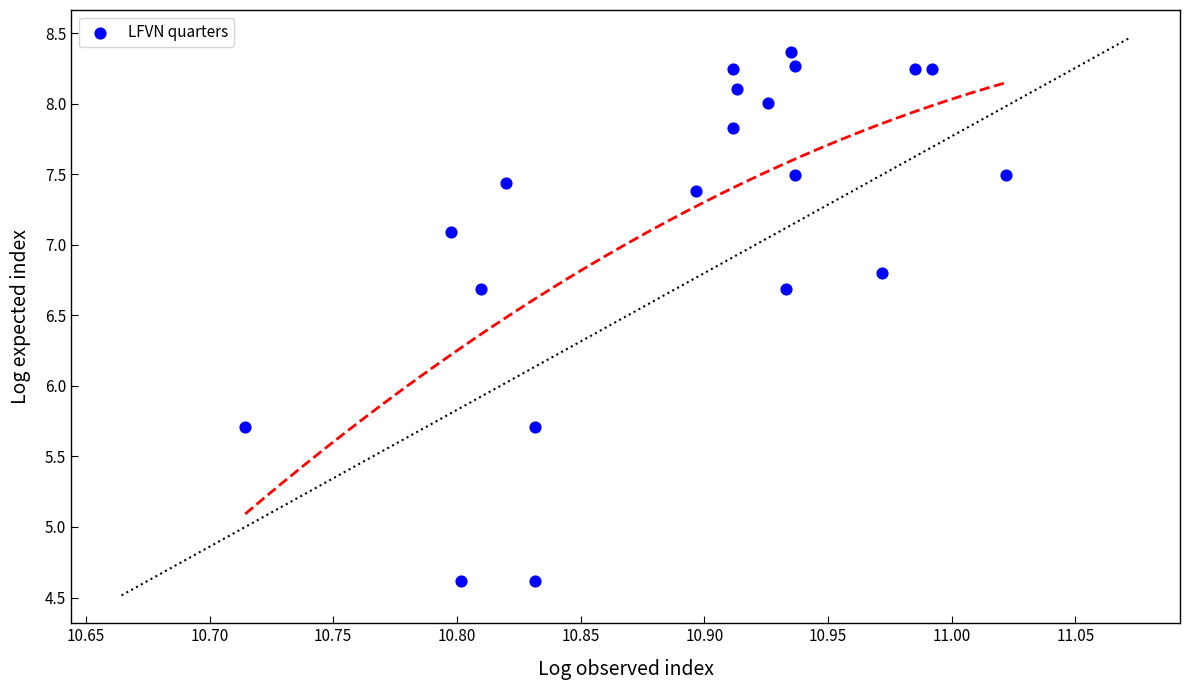

What is the range of X values (max minus min)?

0.3